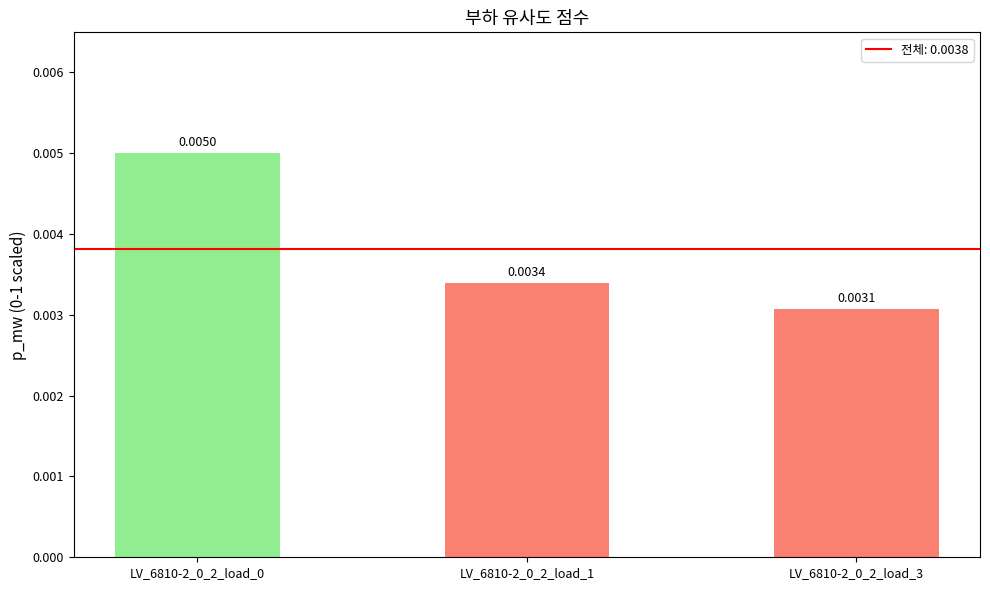

Are the bars horizontal?

No